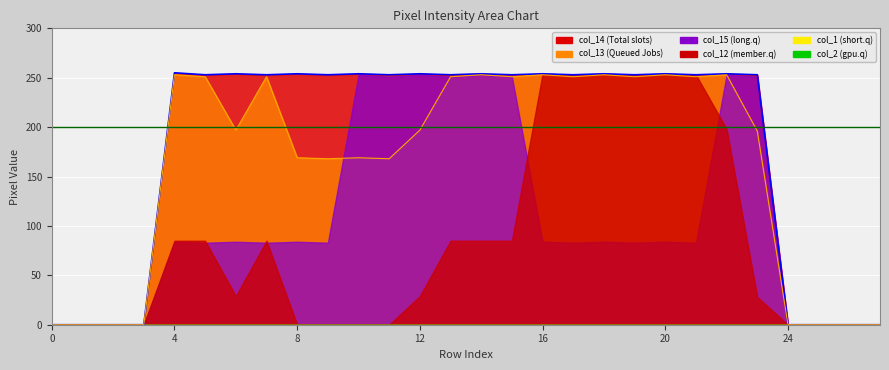

The value of col_15 at 17 is 109. True or false?

False